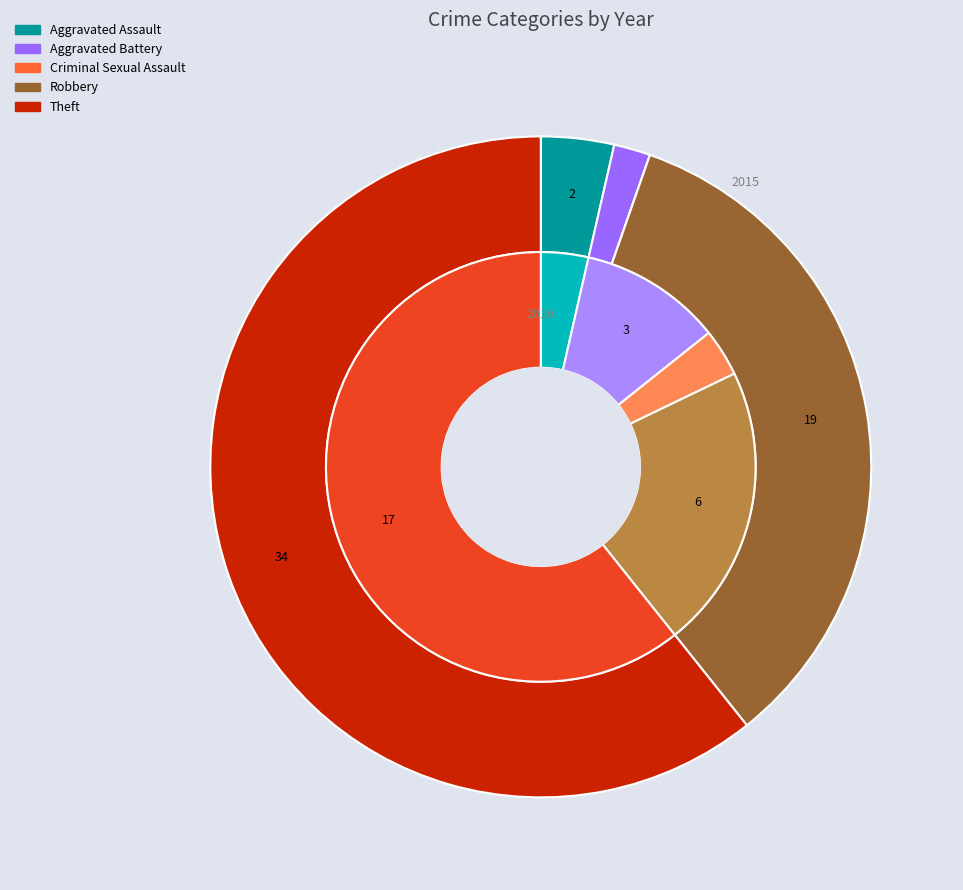

The 4 slice represents 49% of the pie. True or false?

False